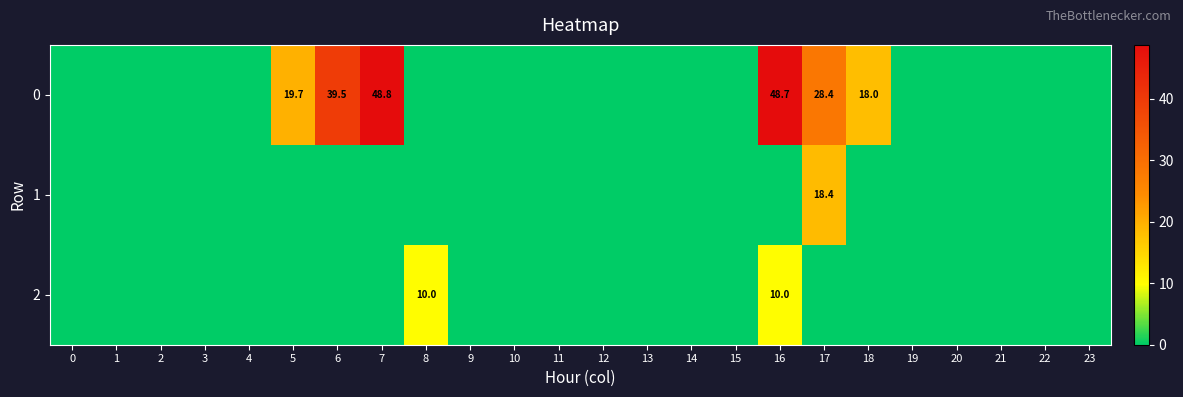

The value of 0 at 14 is 0.0. True or false?

True